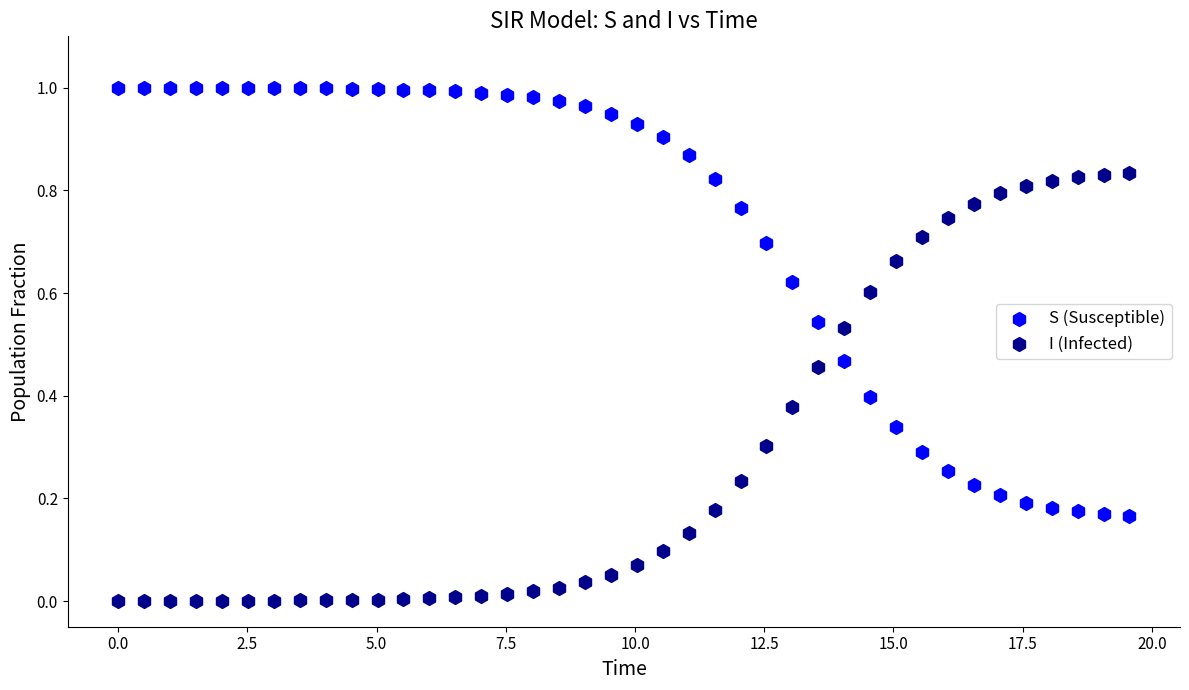

Which series contains the highest Y value?

S (Susceptible)